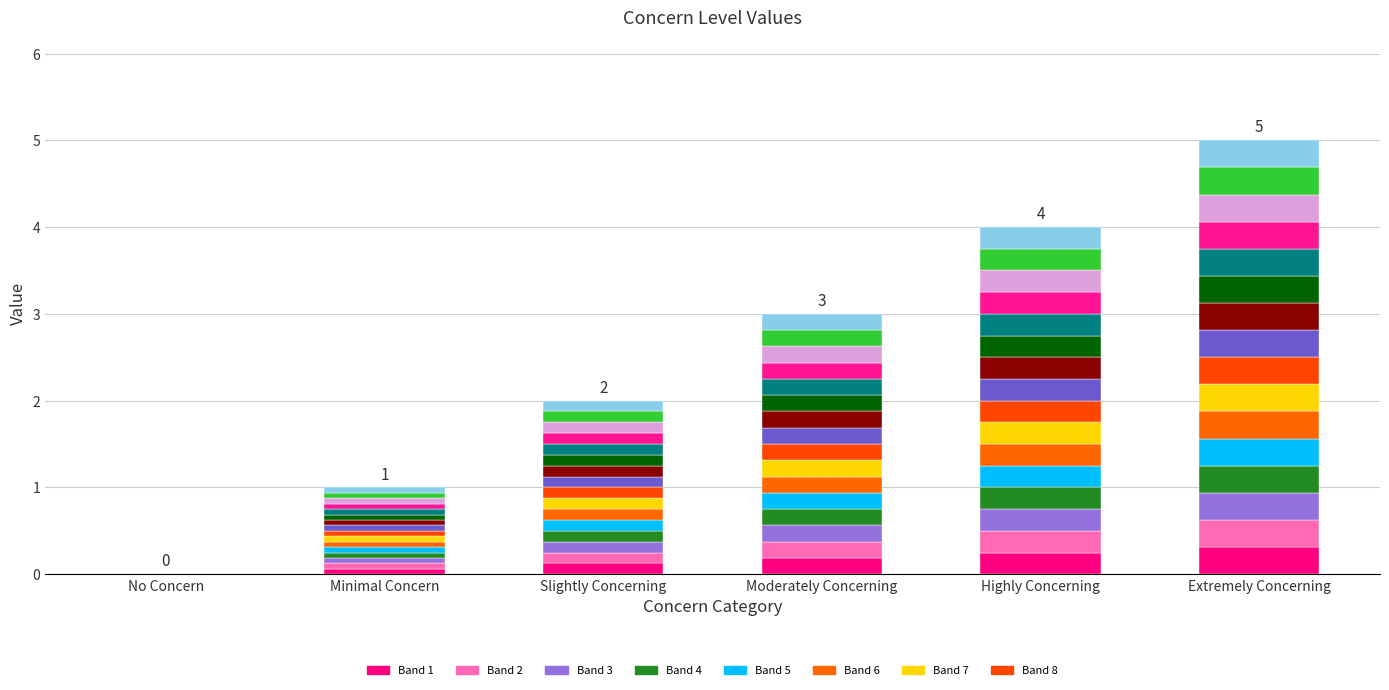

How many values exceed 0?

5